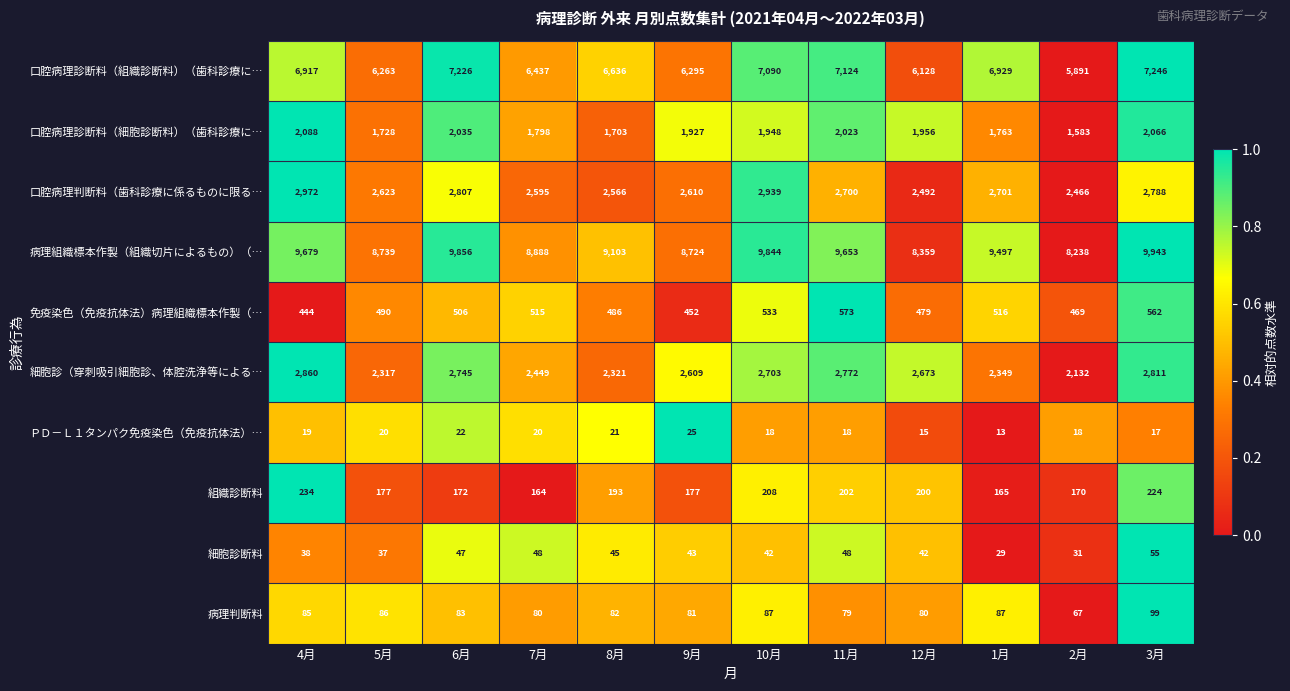

Between 6月 and 11月, which series saw the biggest shift?

病理組織標本作製（組織切片によるもの）（…